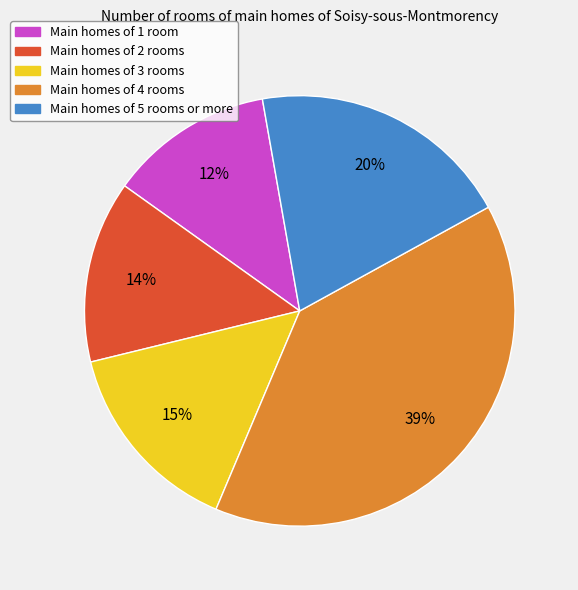

To the nearest percent, what is the difference between the largest and smallest slice percentages?

27%